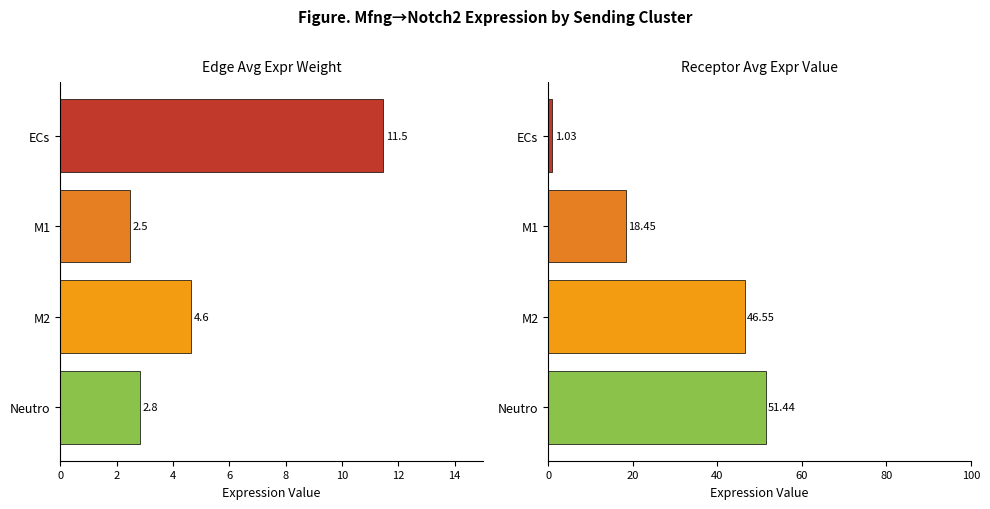

List the series in order of their peak value, highest first.

Receptor average expression value, Edge average expression weight